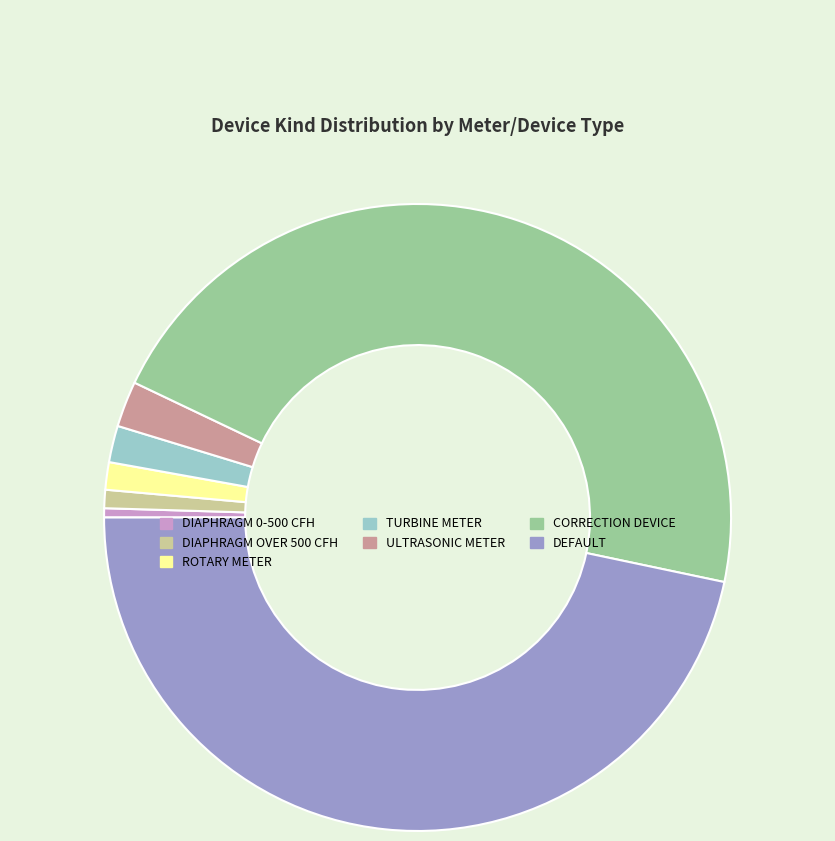

Is it true that TURBINE METER is 12% of the pie?

False